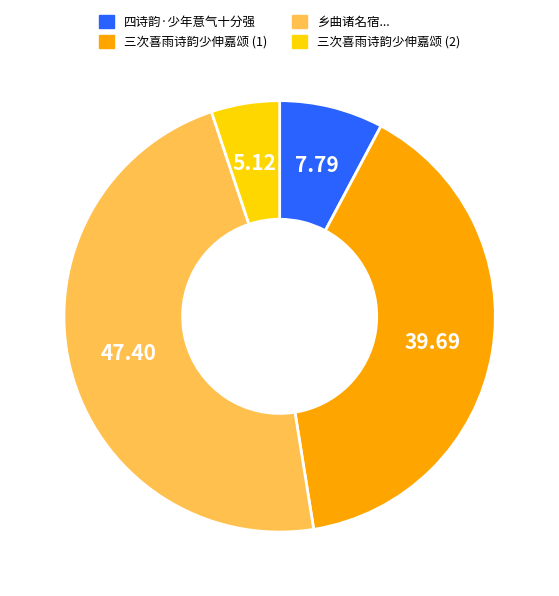

How many segments does this pie chart have?

4